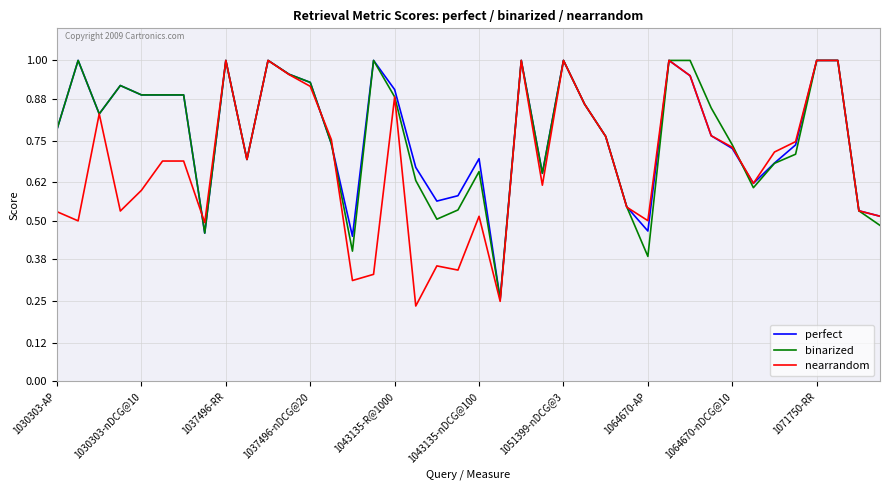

Does the chart display data point markers on the line(s)?

No